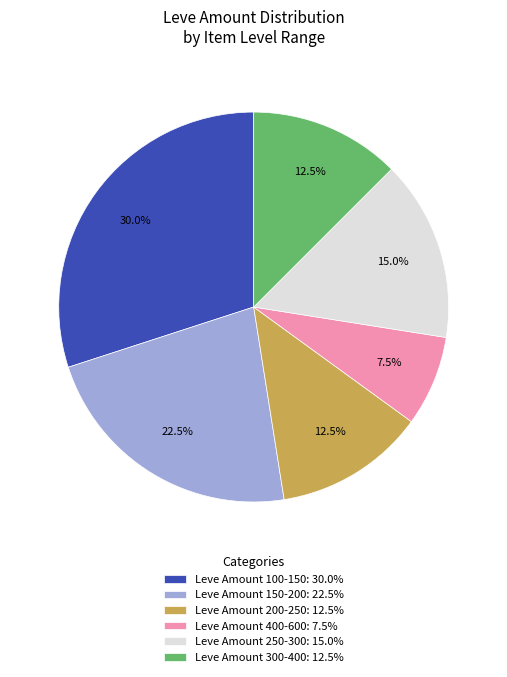

Does Leve Amount 150-200: 22.5% represent more than half of the total?

No